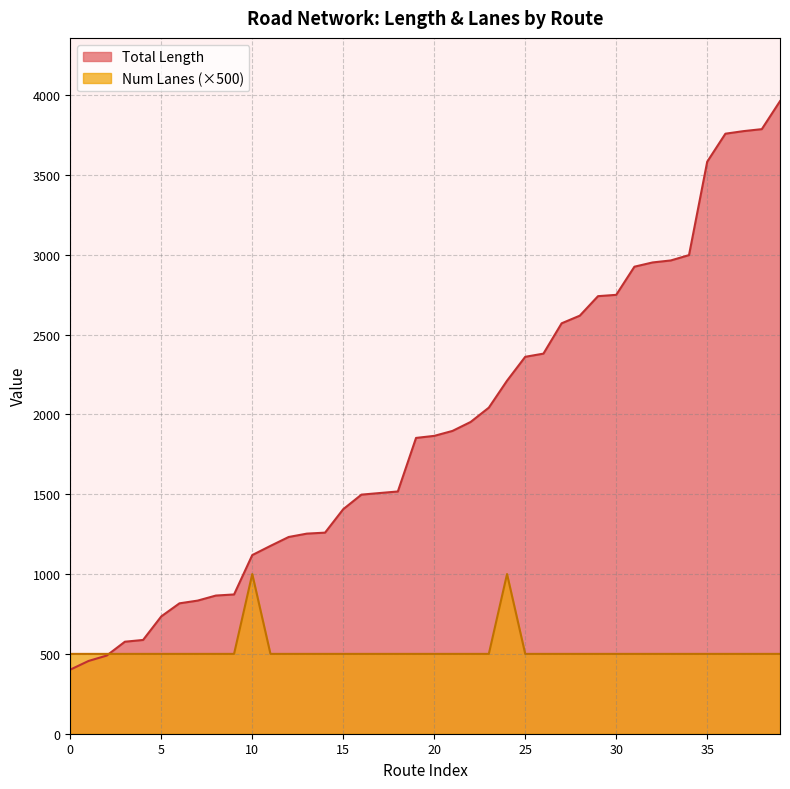

True or false: Total Length has a value of 1265.9 at derry-enniskillen.

False